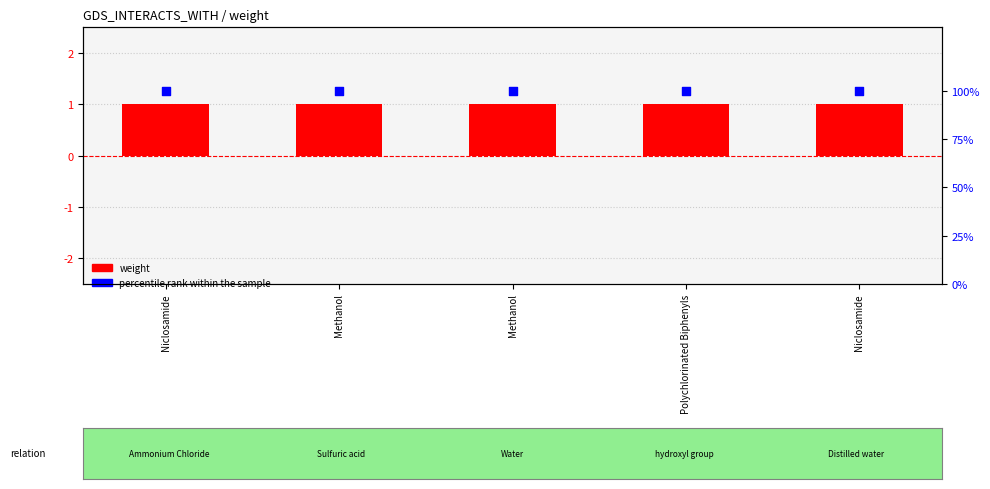

Which series reaches the maximum Y coordinate?

percentile rank within the sample